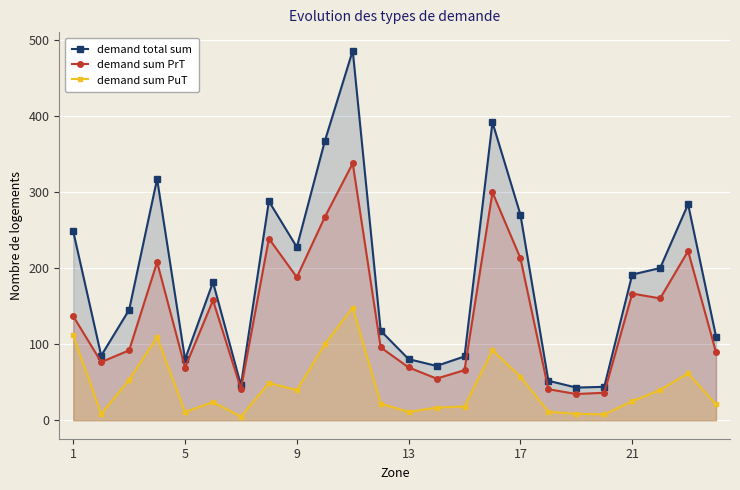

Which series has the widest spread of values?

demand total sum